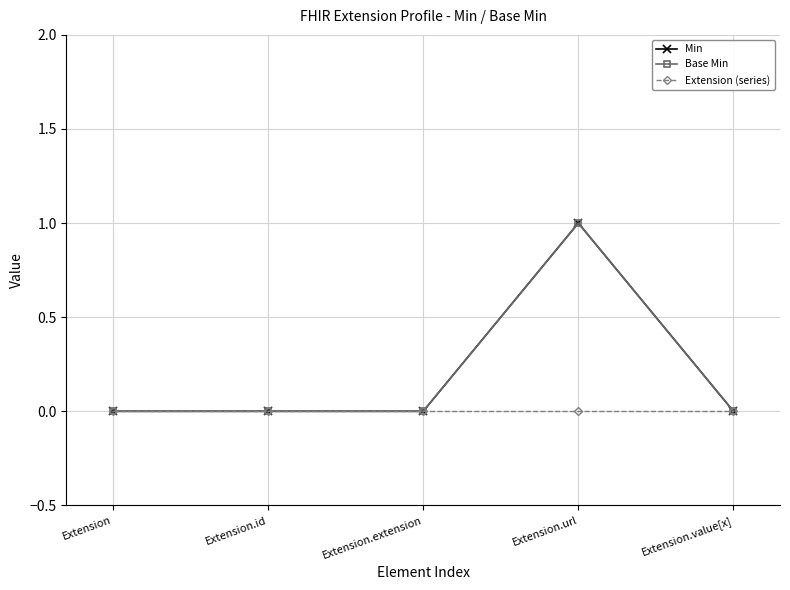

Is this an area chart (filled region under the line)?

No